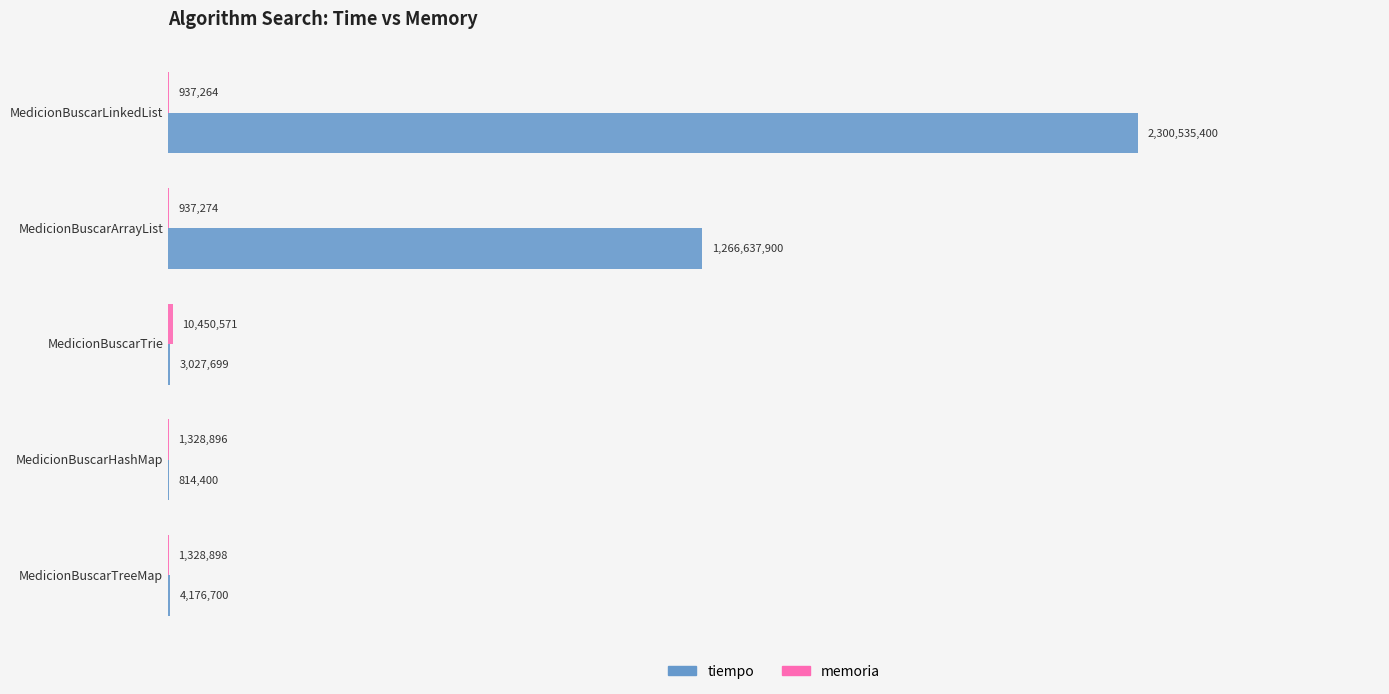

How many categories are shown in the chart?

5